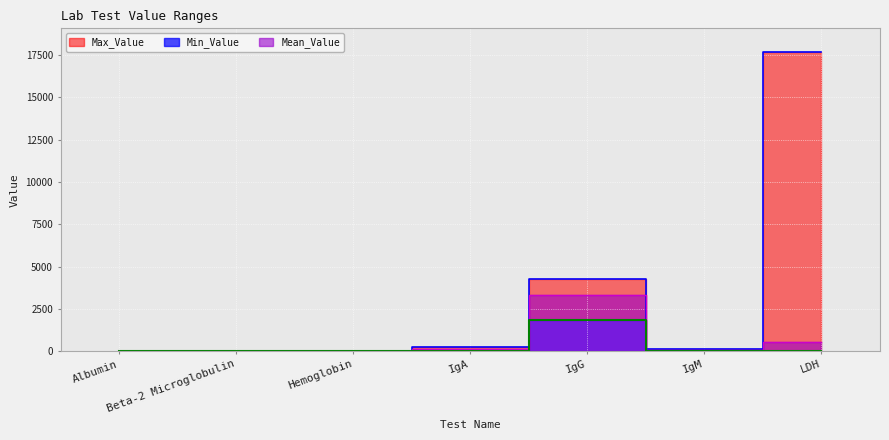

Which series has the largest total across all categories?

Max_Value